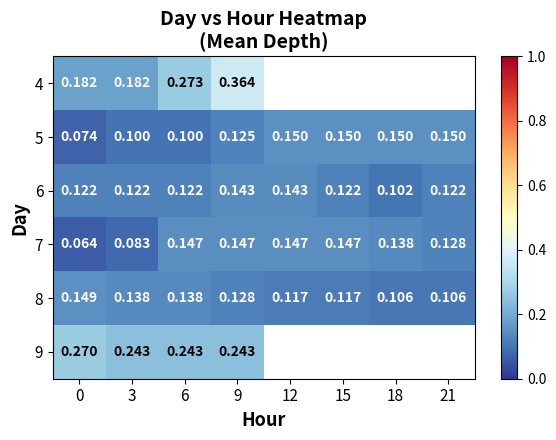

At 9, list the series in order from largest to smallest.

4, 9, 7, 6, 8, 5